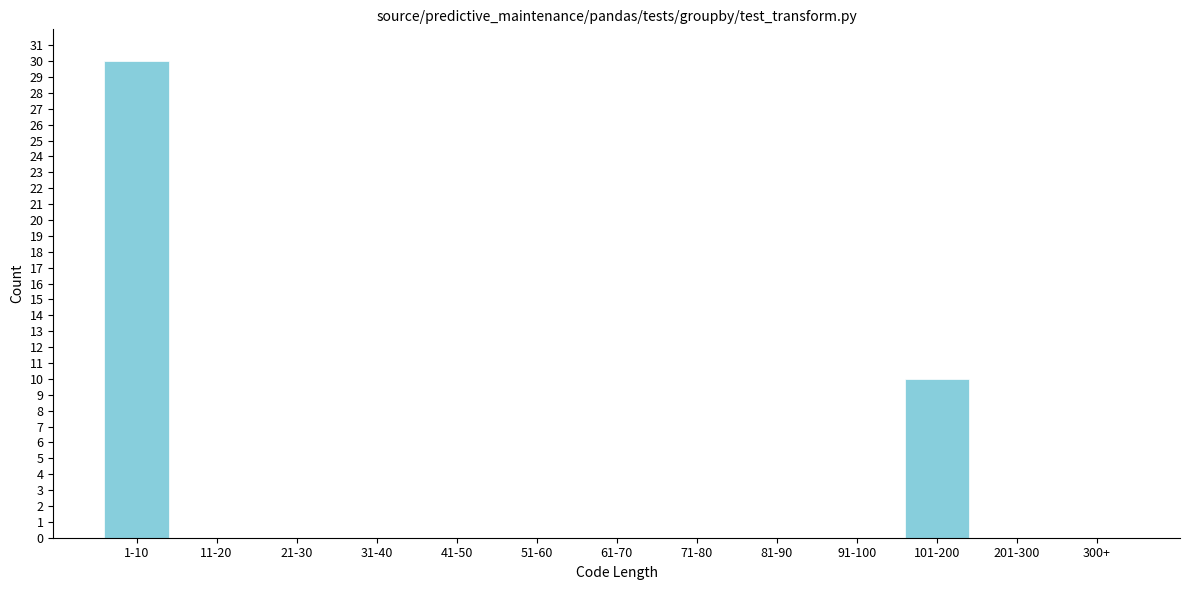

Reading left to right, transcribe all the data shown in this chart.

1-10=30	11-20=0	21-30=0	31-40=0	41-50=0	51-60=0	61-70=0	71-80=0	81-90=0	91-100=0	101-200=10	201-300=0	300+=0